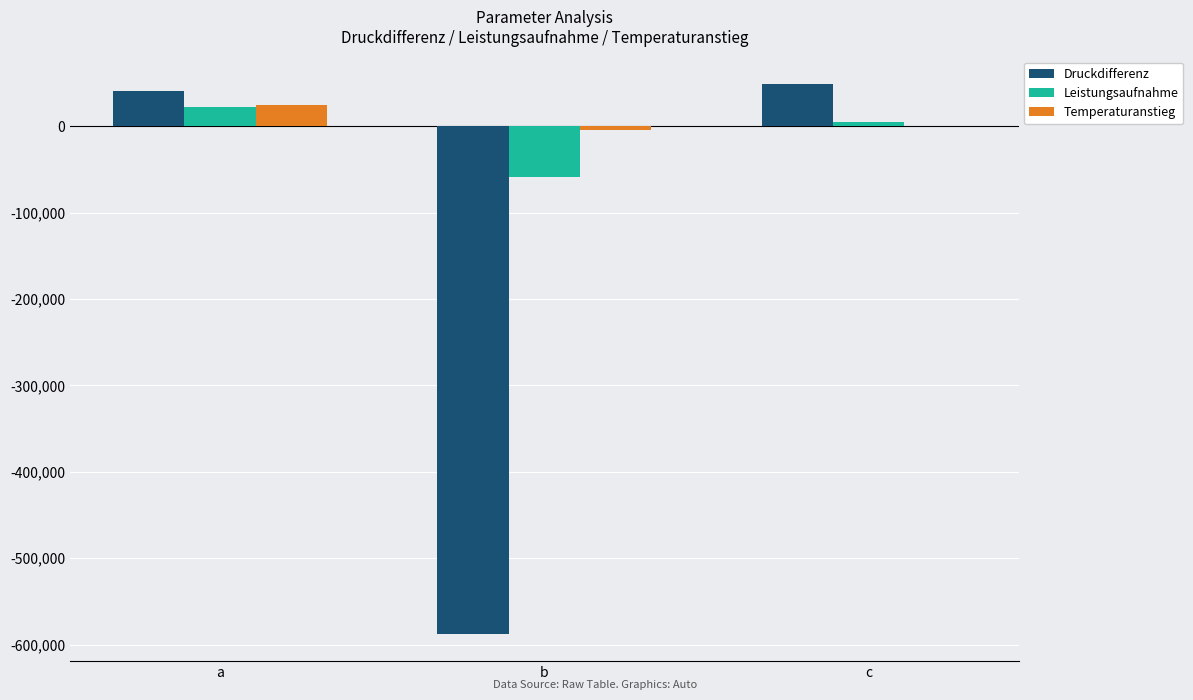

What is the highest value of the Leistungsaufnahme series?

21878.4